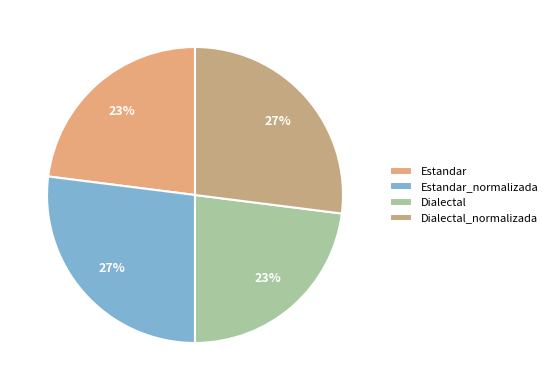

Which has a higher value, Estandar or Dialectal_normalizada?

Dialectal_normalizada